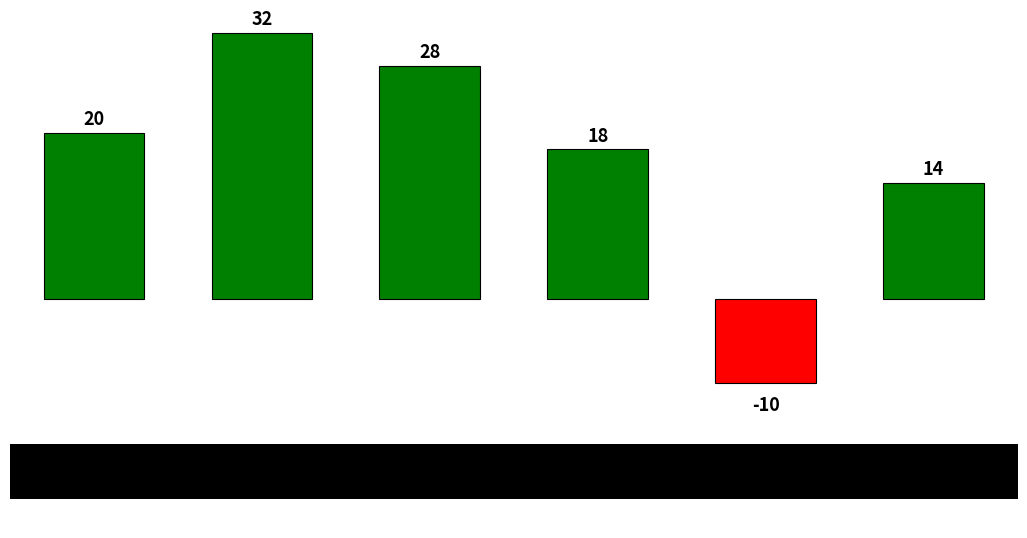

How many bars are there in total?

6